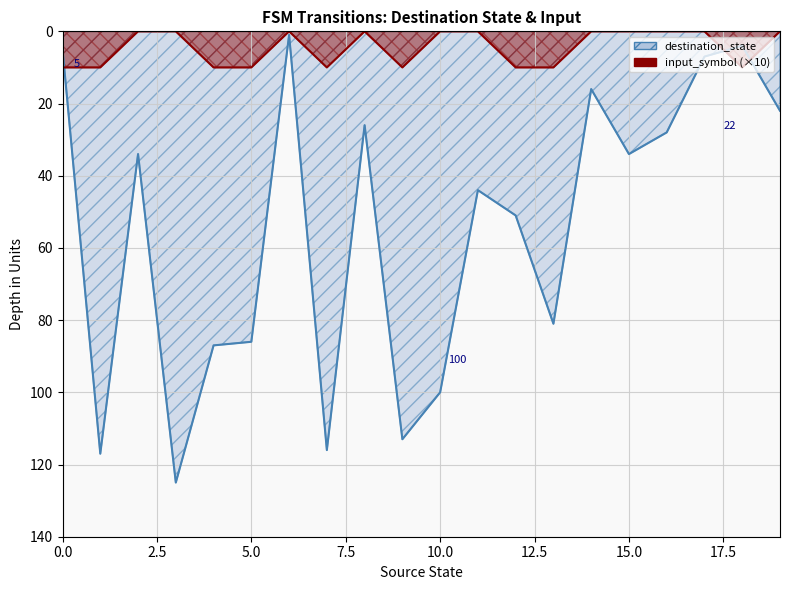

Is the value of input_symbol_num at 18 greater than the value of destination_state at 8?

No